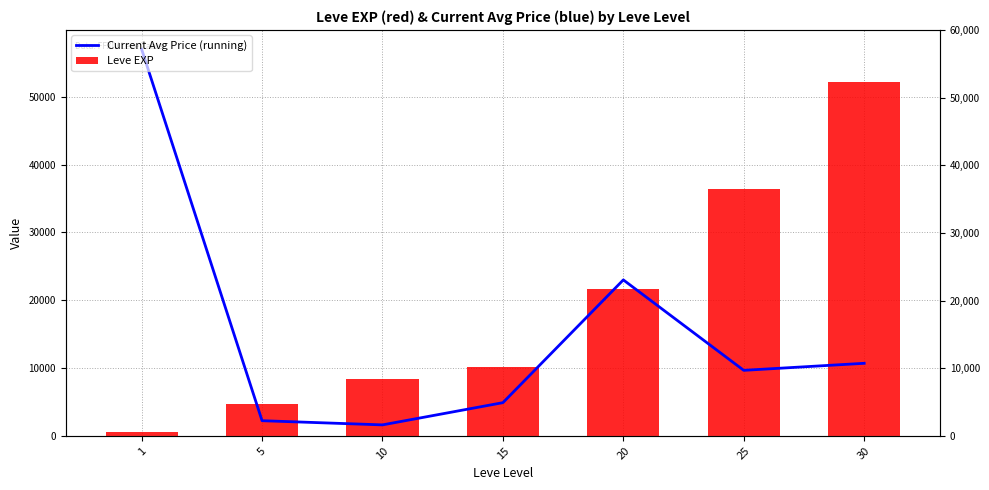

Count the number of categories in the chart.

7